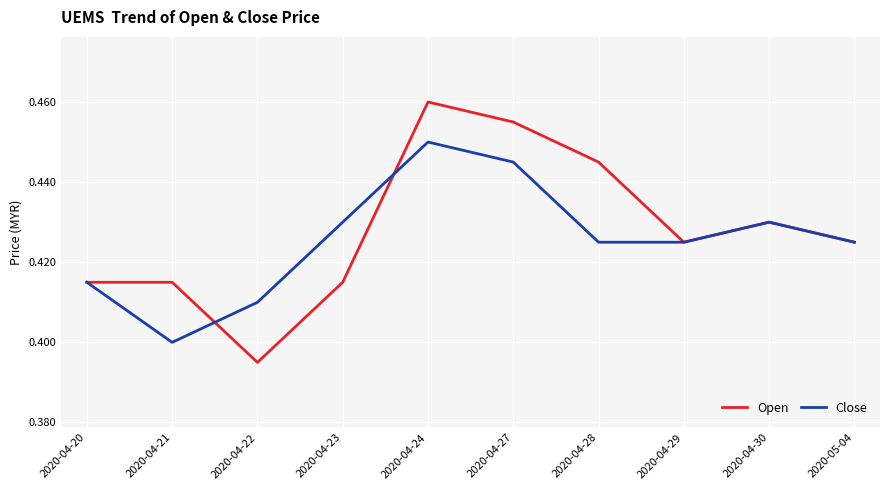

Which series has the largest range (max minus min)?

Open